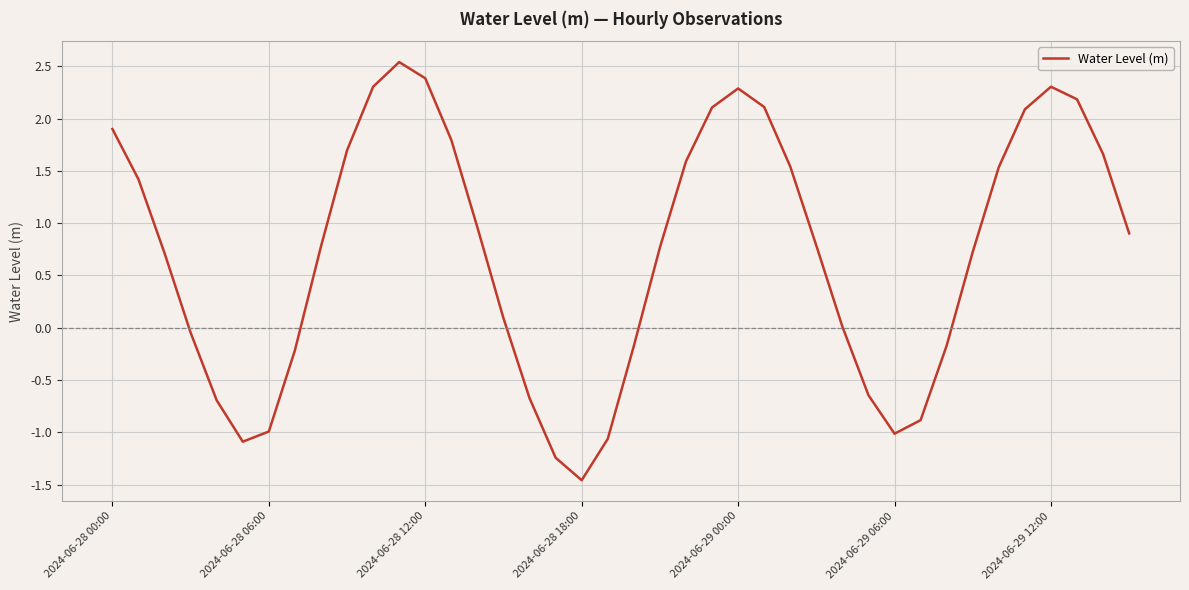

What is the average value?

0.7